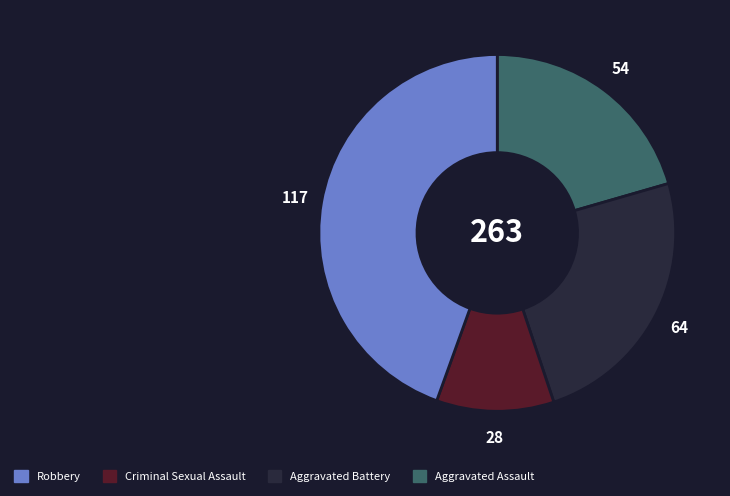

Does any single category account for the majority?

No